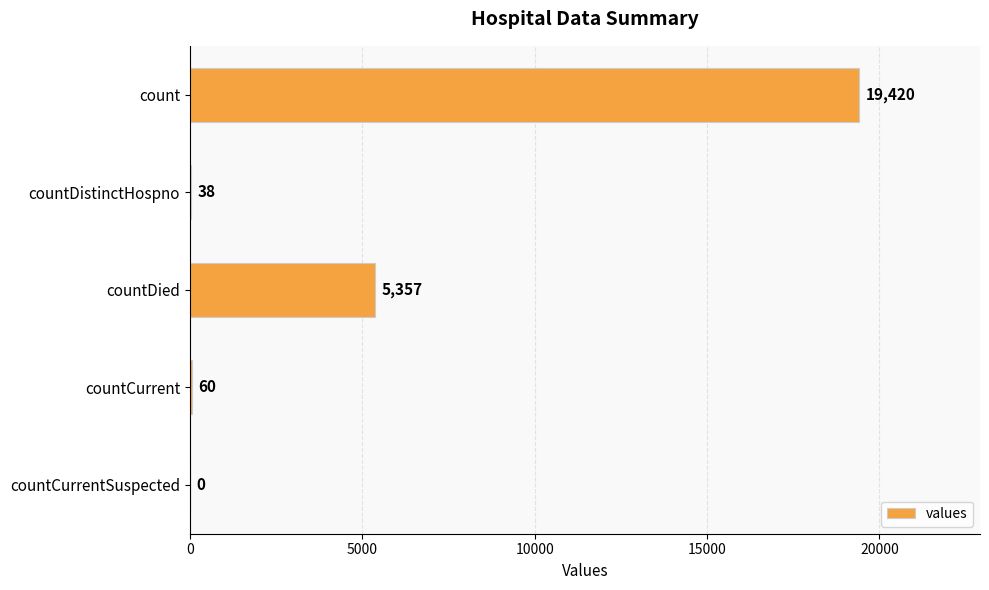

True or false: the data shows -12900 at countCurrentSuspected.

False